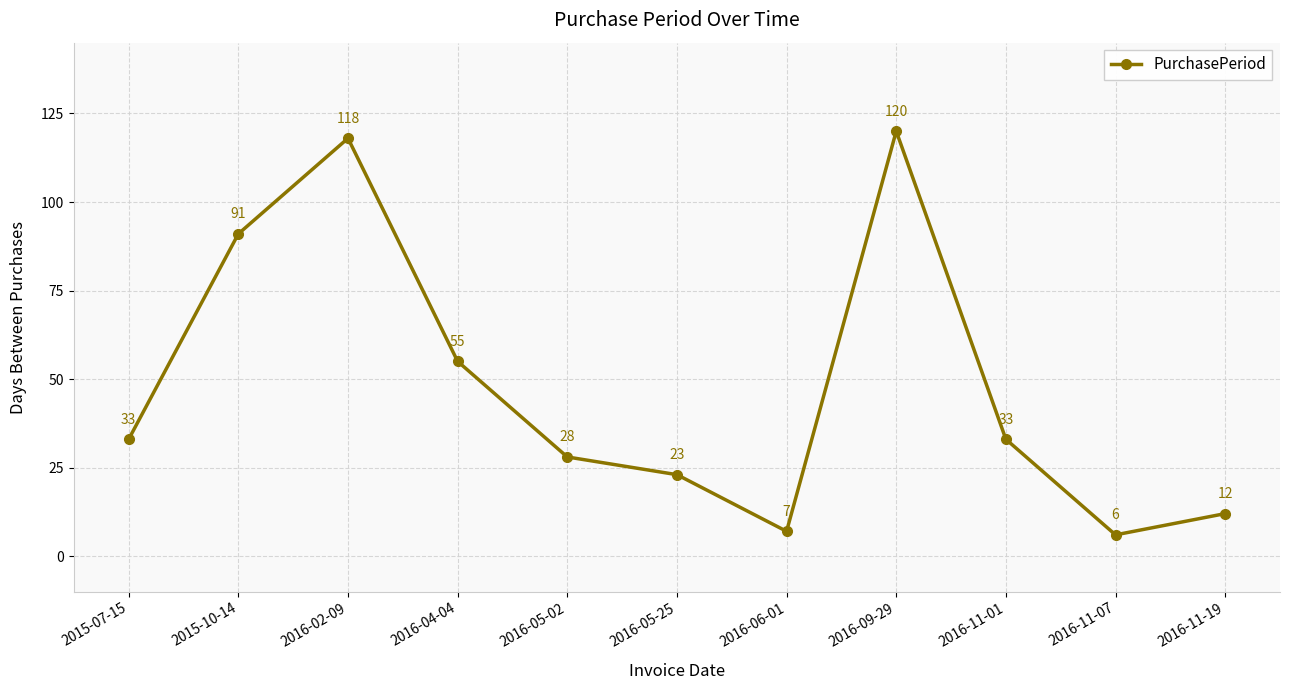

Count the number of categories in the chart.

11